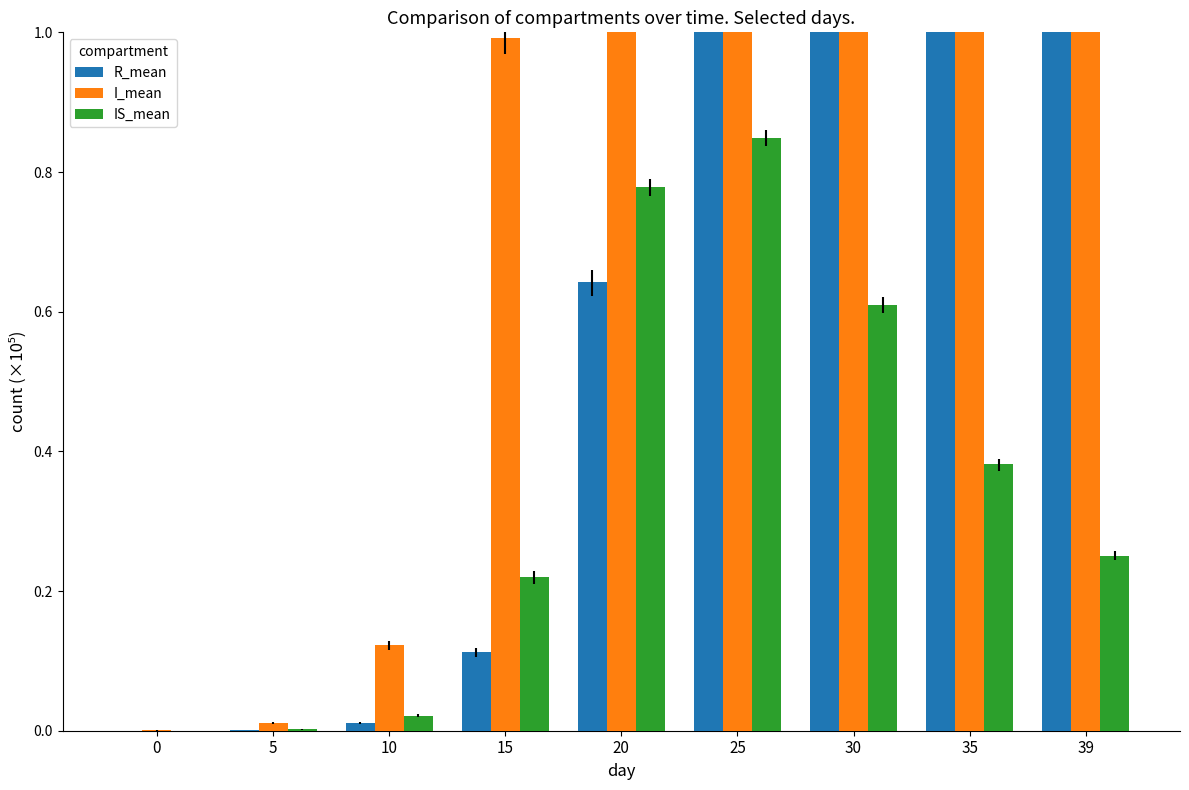

Which series has the widest spread of values?

R_mean